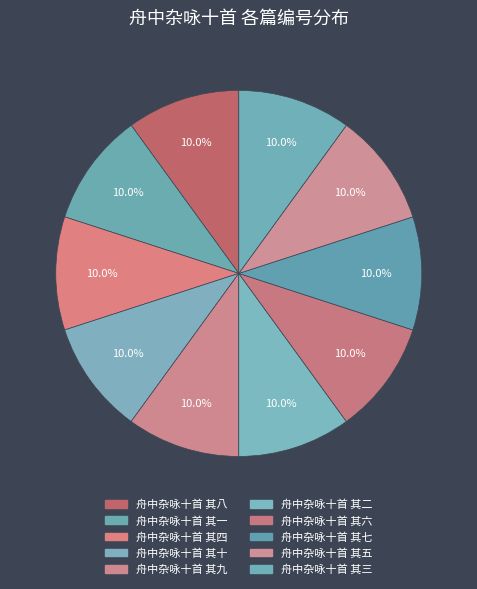

What is the largest slice in the pie chart?

舟中杂咏十首 其十